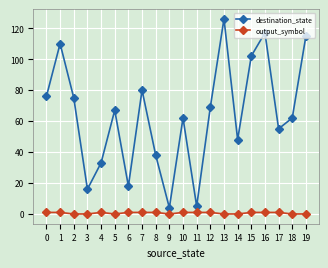

What is the difference between the maximum and minimum values in the destination_state series?

122